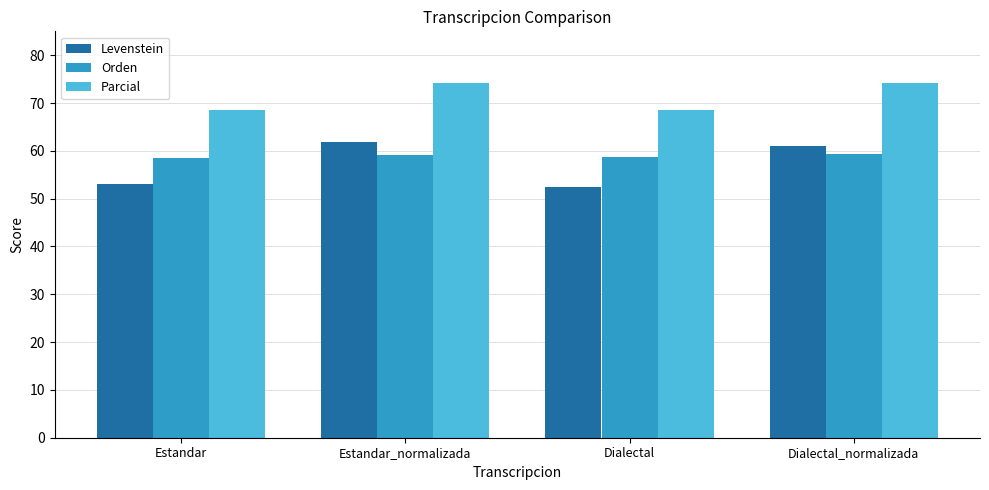

The Parcial series shows 68.6 at Estandar. True or false?

True